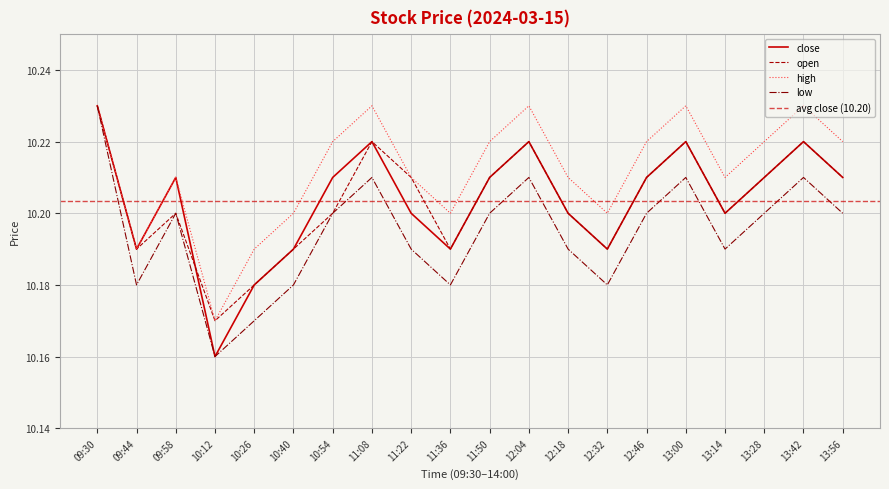

How many lines are shown in the chart?

4